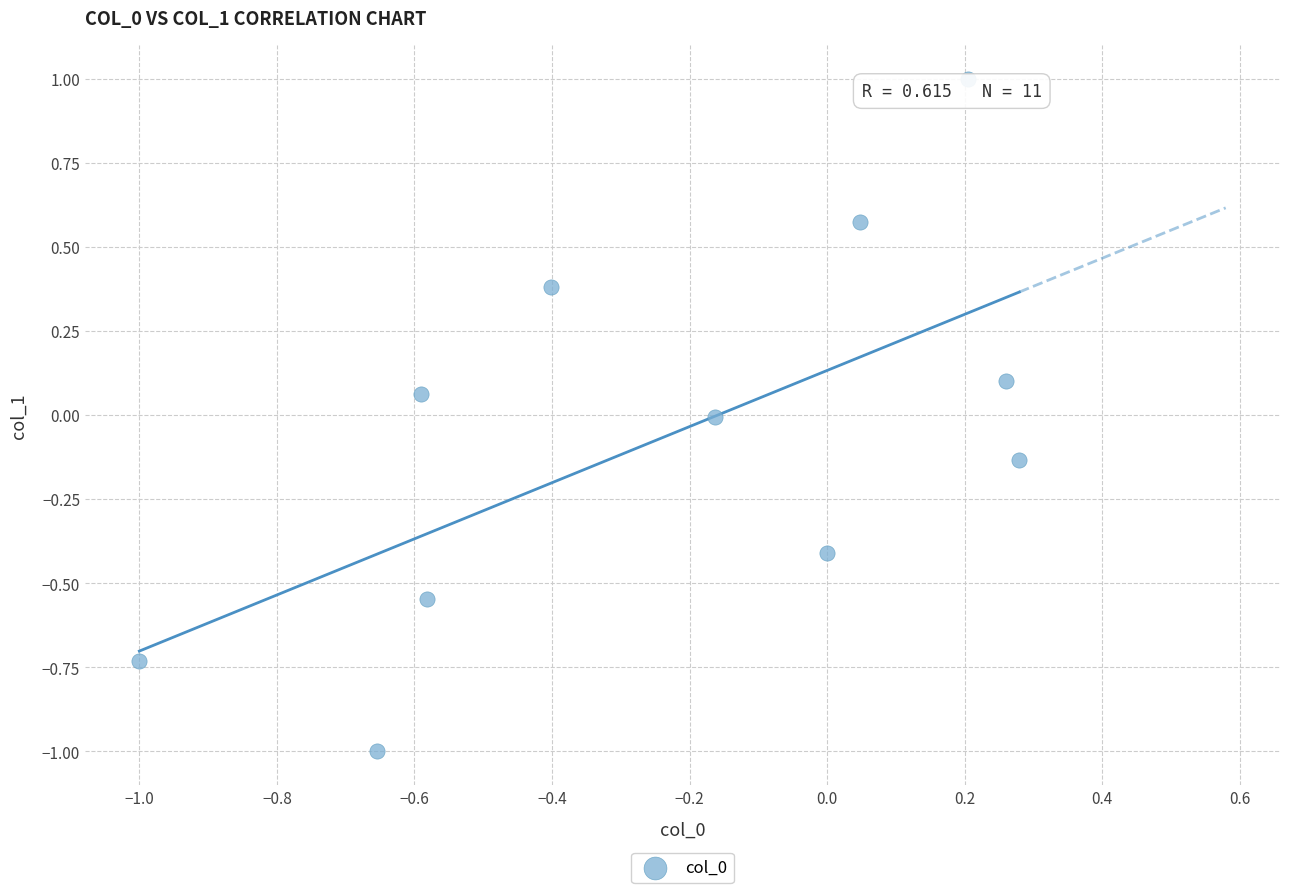

What is the range of Y values (max minus min)?

2.0